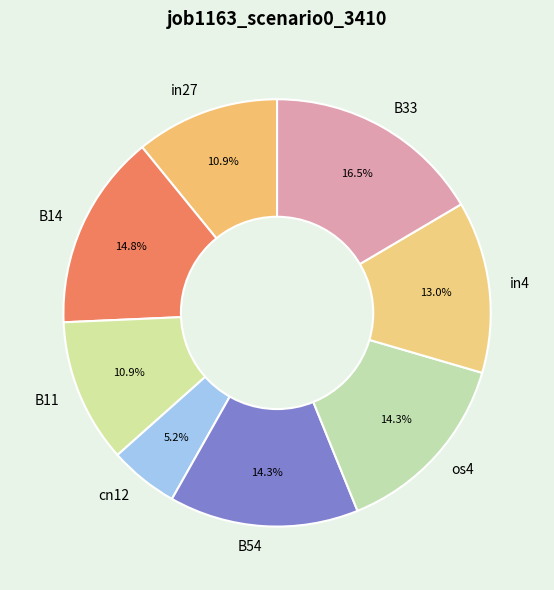

How many slices are in this pie chart?

8